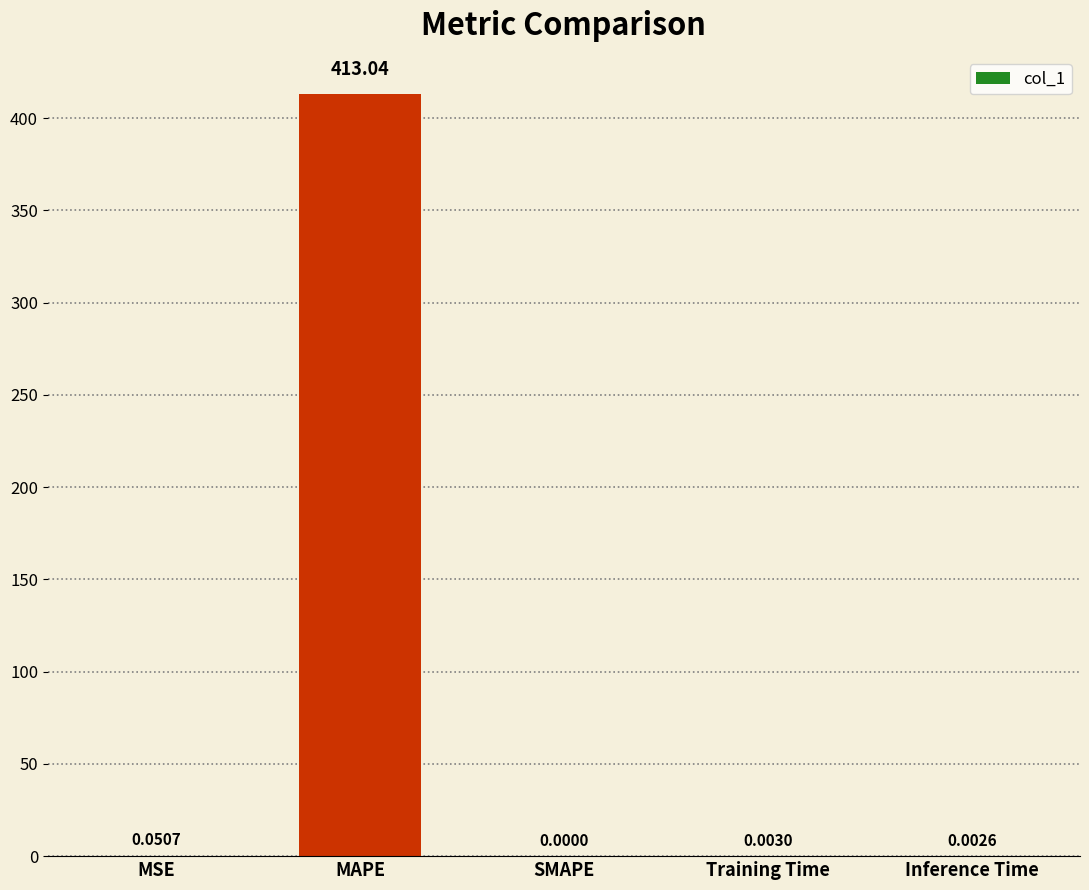

Which category has the highest value across all series?

MAPE